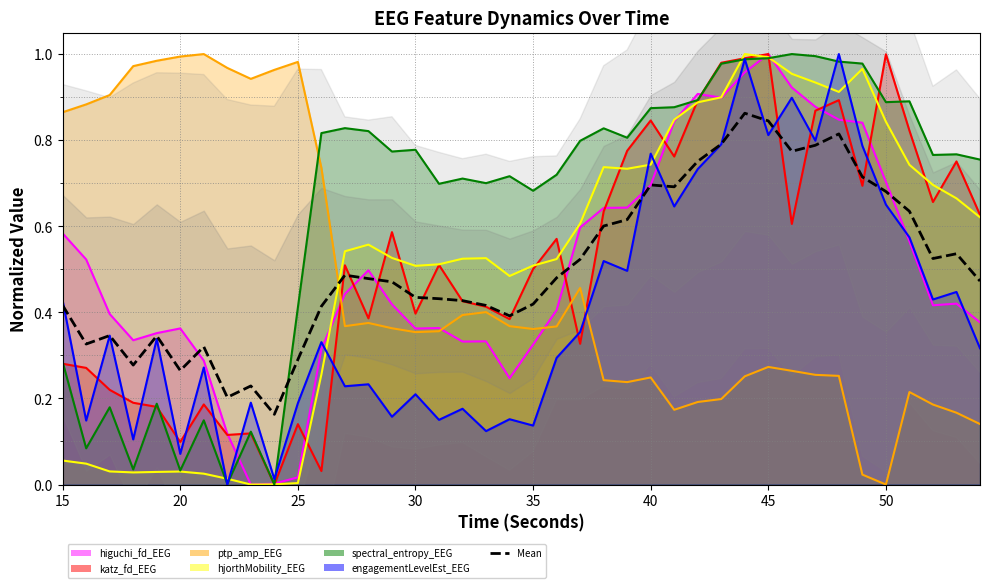

True or false: the data has more than 0 interior local peaks.

True